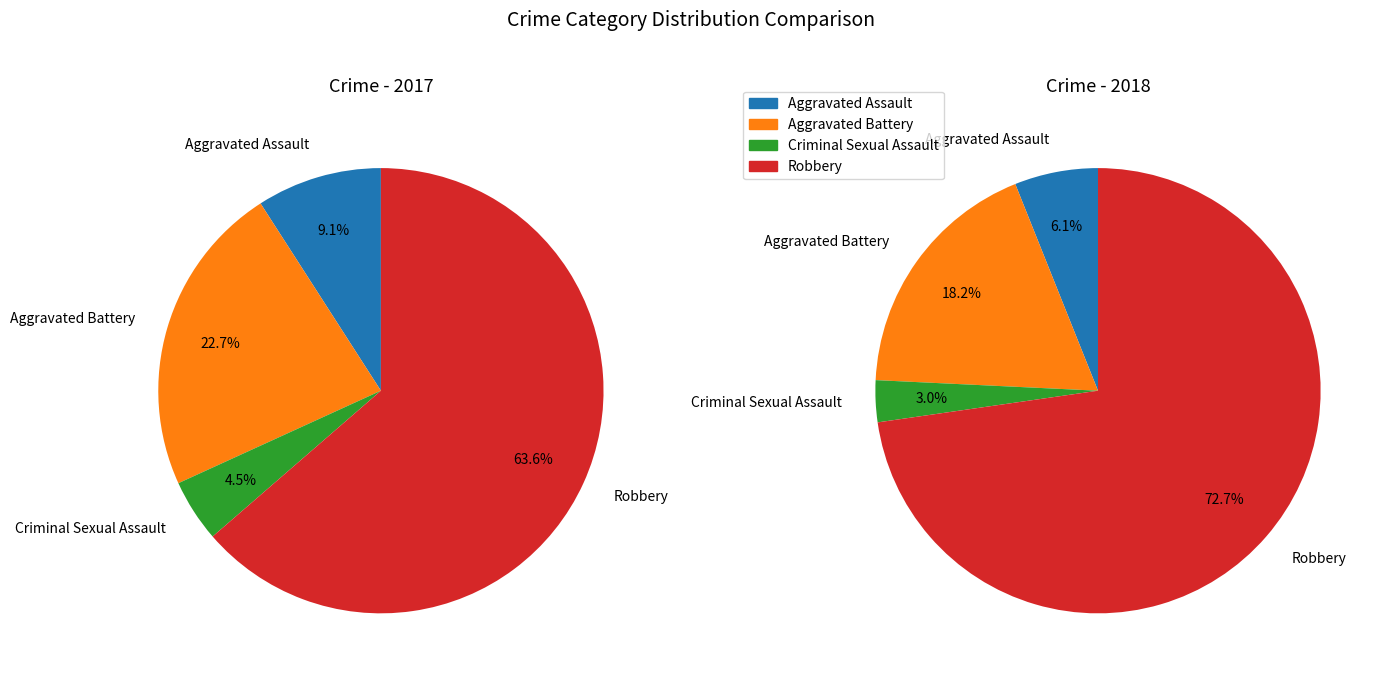

Between 2 and values_2017, which is larger?

values_2017